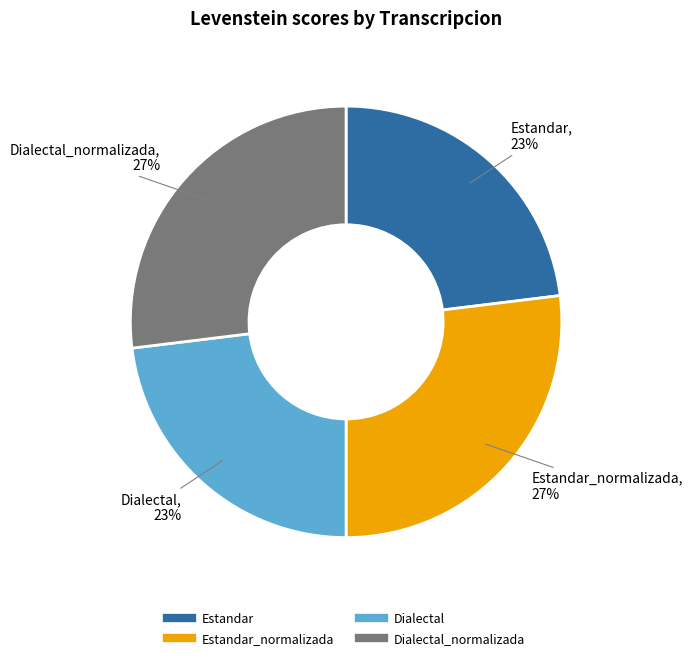

To the nearest percent, what is the average slice percentage?

25%